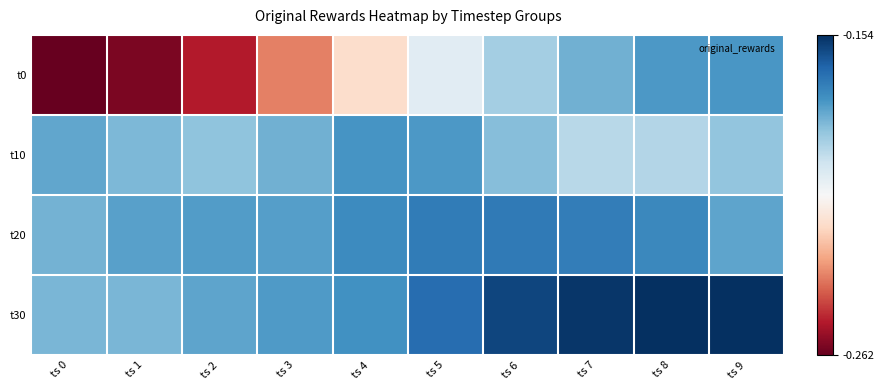

Reading right to left, what are all the values shown in this chart?

t0: ts 9=-0.2	ts 8=-0.2	ts 7=-0.2	ts 6=-0.2	ts 5=-0.2	ts 4=-0.2	ts 3=-0.2	ts 2=-0.3	ts 1=-0.3	ts 0=-0.3
t10: ts 9=-0.2	ts 8=-0.2	ts 7=-0.2	ts 6=-0.2	ts 5=-0.2	ts 4=-0.2	ts 3=-0.2	ts 2=-0.2	ts 1=-0.2	ts 0=-0.2
t20: ts 9=-0.2	ts 8=-0.2	ts 7=-0.2	ts 6=-0.2	ts 5=-0.2	ts 4=-0.2	ts 3=-0.2	ts 2=-0.2	ts 1=-0.2	ts 0=-0.2
t30: ts 9=-0.2	ts 8=-0.2	ts 7=-0.2	ts 6=-0.2	ts 5=-0.2	ts 4=-0.2	ts 3=-0.2	ts 2=-0.2	ts 1=-0.2	ts 0=-0.2